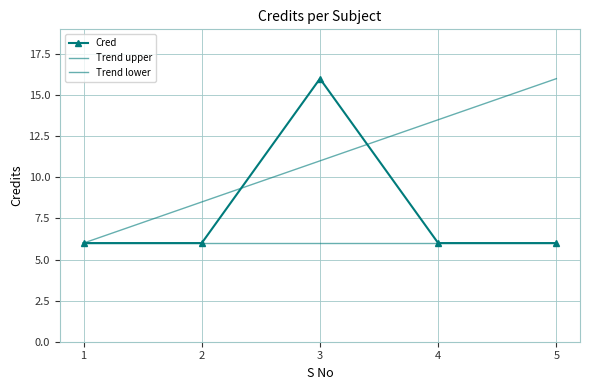

How many points are higher than both their immediate neighbors (excluding endpoints)?

1